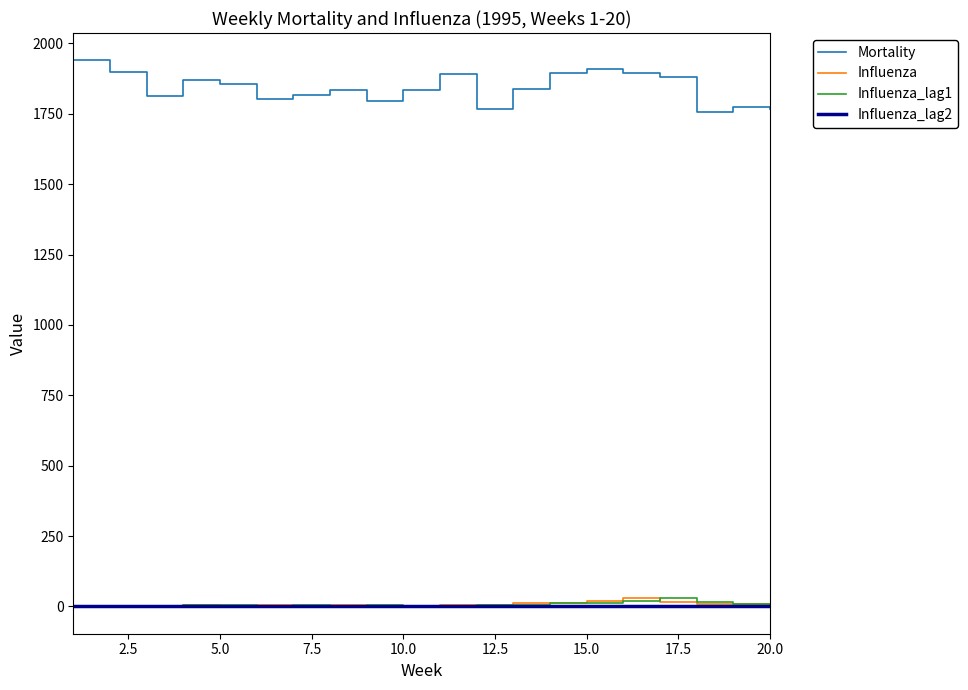

Which series has the largest range (max minus min)?

Mortality